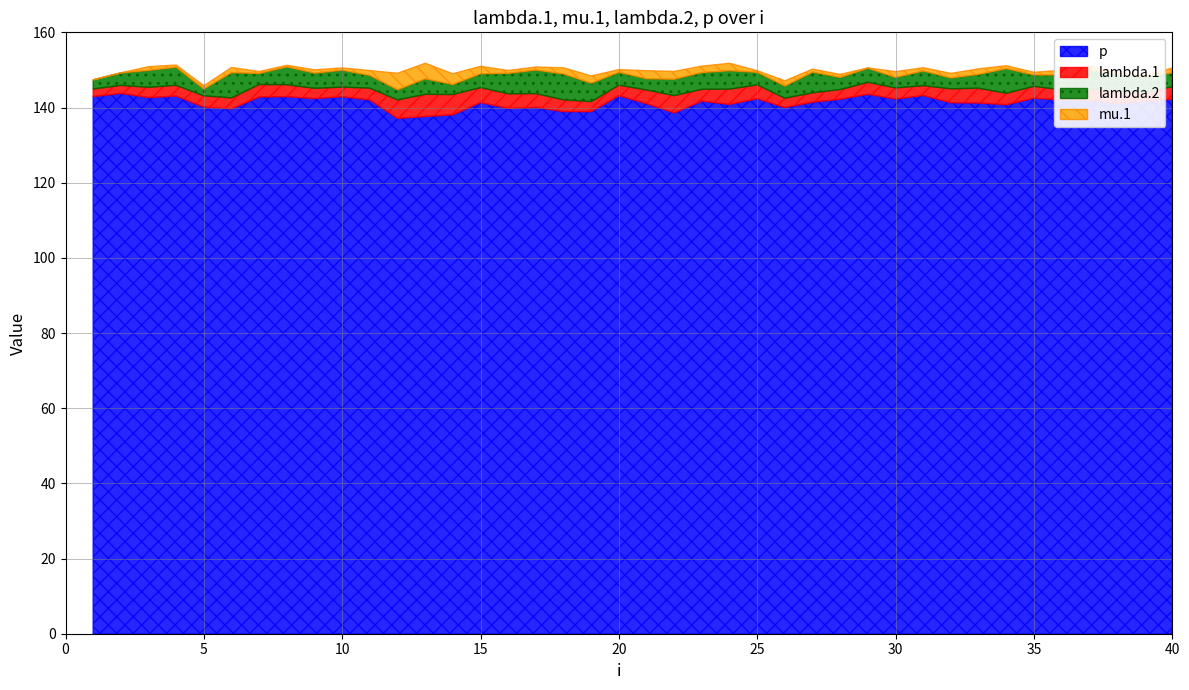

Which has a higher value, 26 or 7?

7